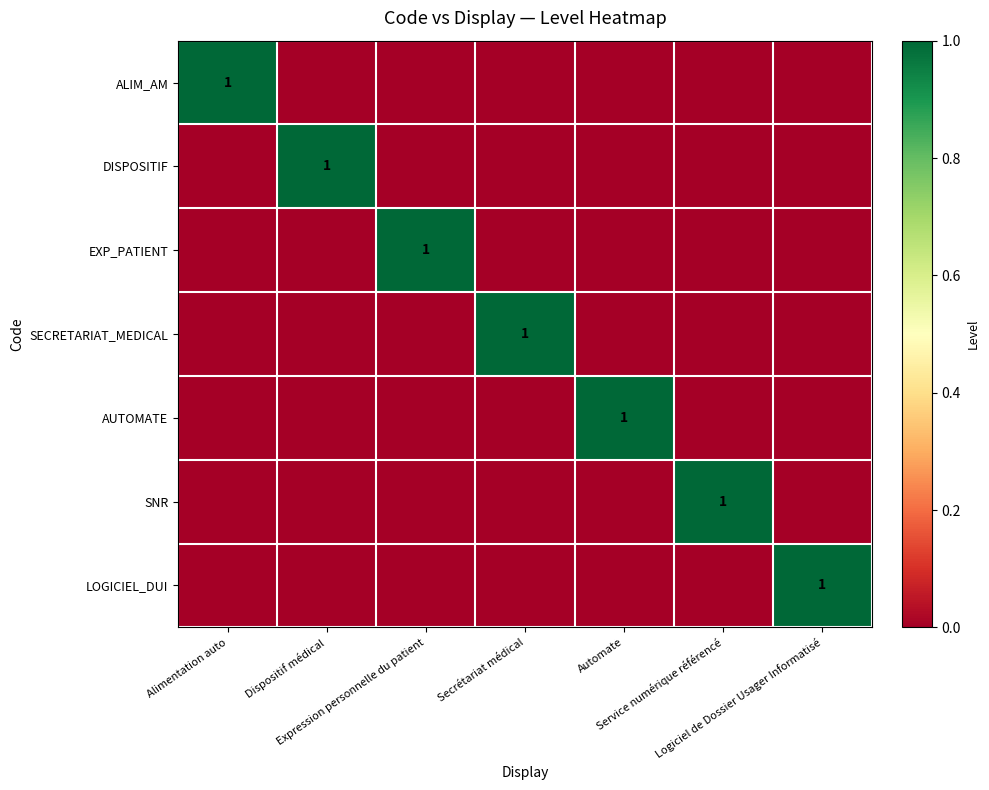

At Logiciel de Dossier Usager Informatisé, list the series in order from smallest to largest.

ALIM_AM, DISPOSITIF, EXP_PATIENT, SECRETARIAT_MEDICAL, AUTOMATE, SNR, LOGICIEL_DUI